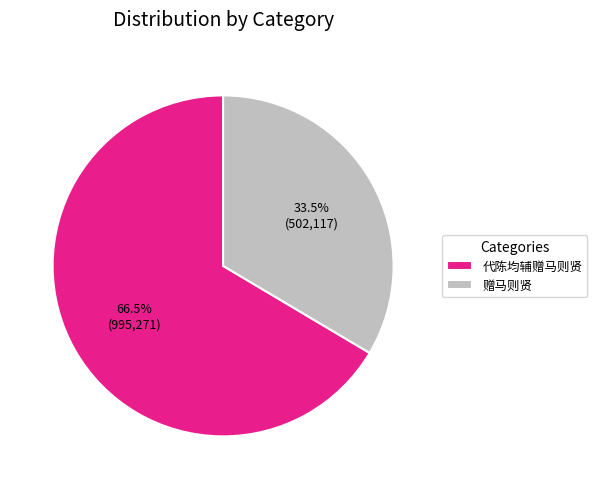

Rank the categories by value from lowest to highest.

赠马则贤, 代陈均辅赠马则贤